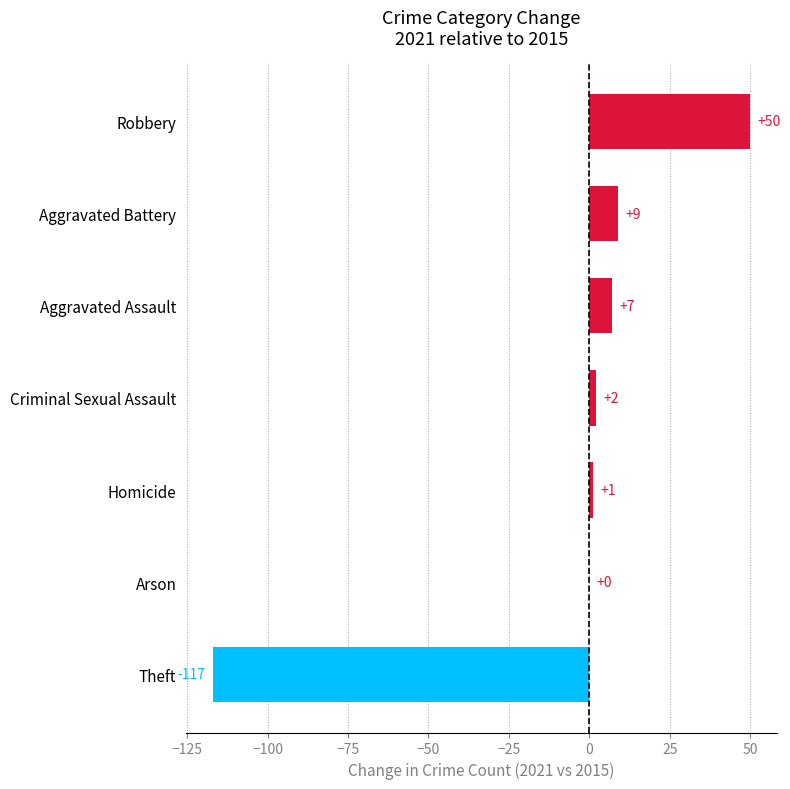

Reading bottom to top, transcribe all the data shown in this chart.

Theft=-117	Arson=0	Homicide=1	Criminal Sexual Assault=2	Aggravated Assault=7	Aggravated Battery=9	Robbery=50